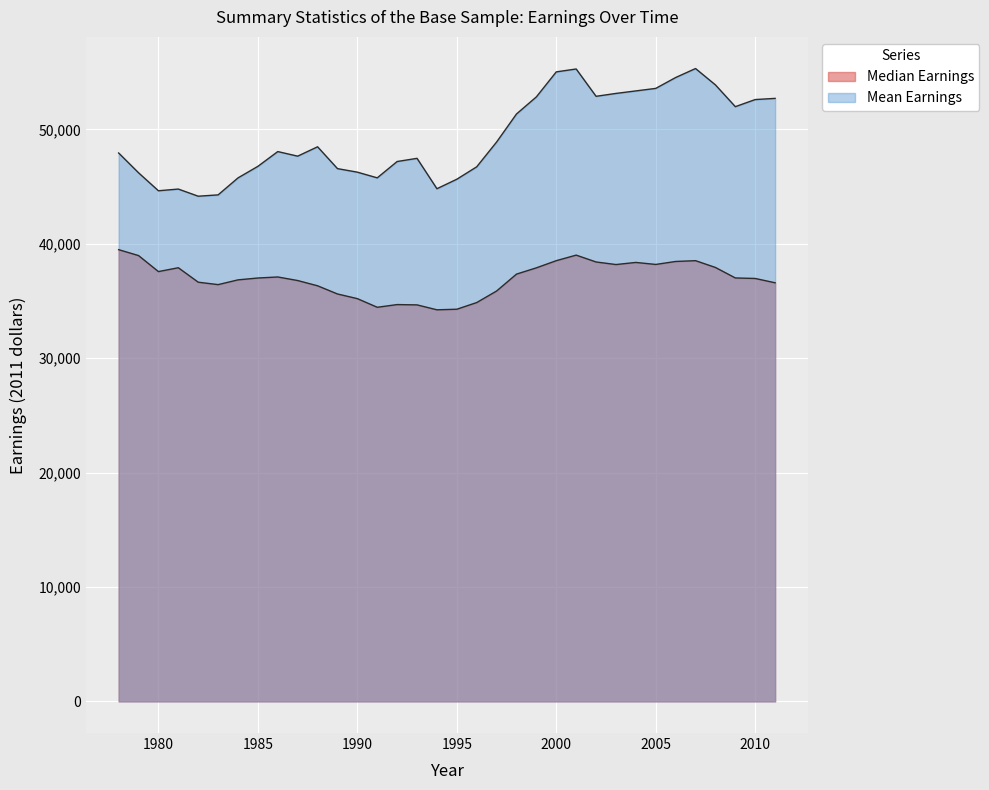

Which category has the highest value across all series?

2007